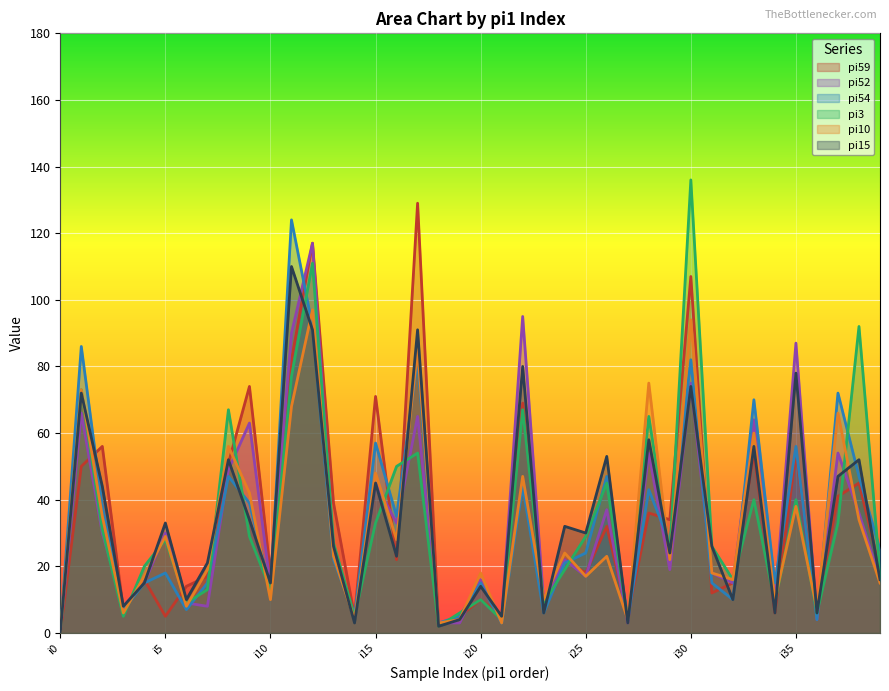

What are all the series names shown in the legend?

pi59, pi52, pi54, pi3, pi10, pi15